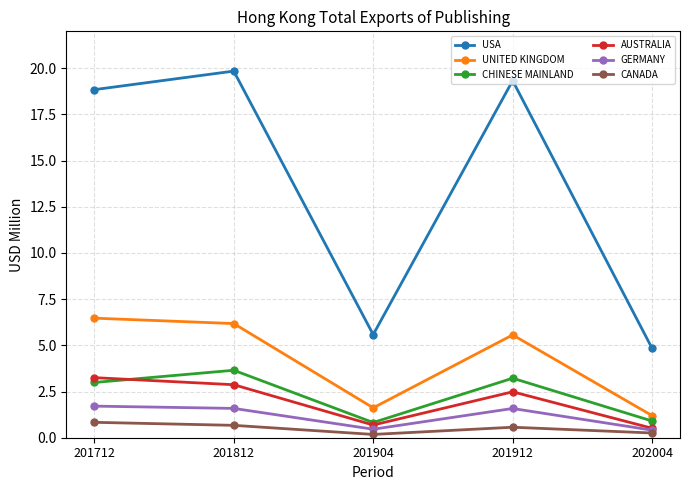

Does the chart display data point markers on the line(s)?

Yes